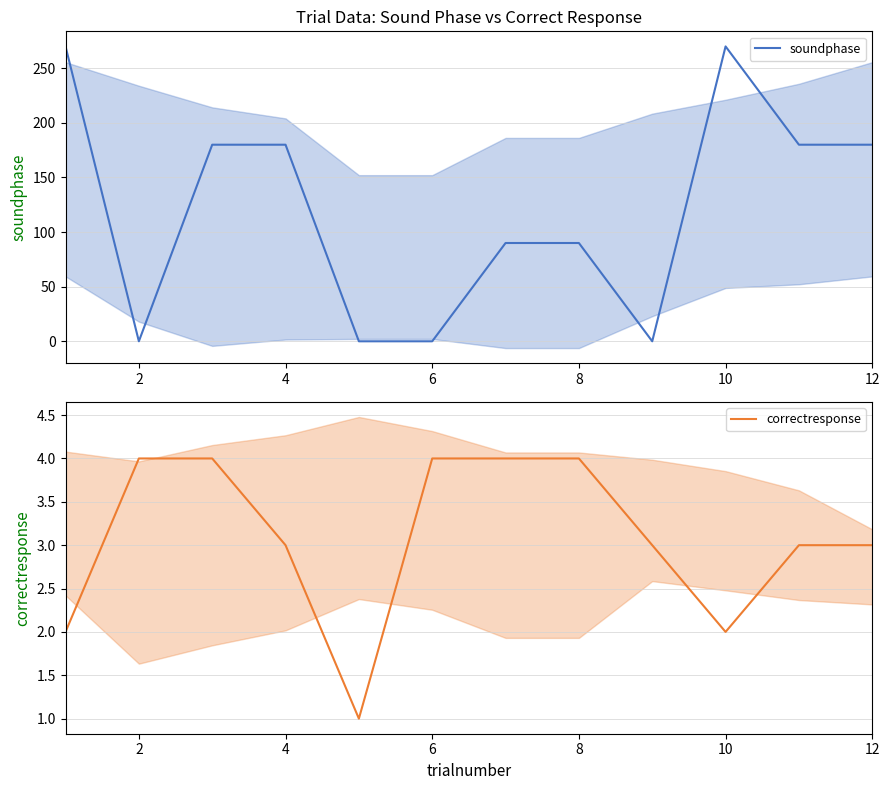

Read the correctresponse value at 2.

4